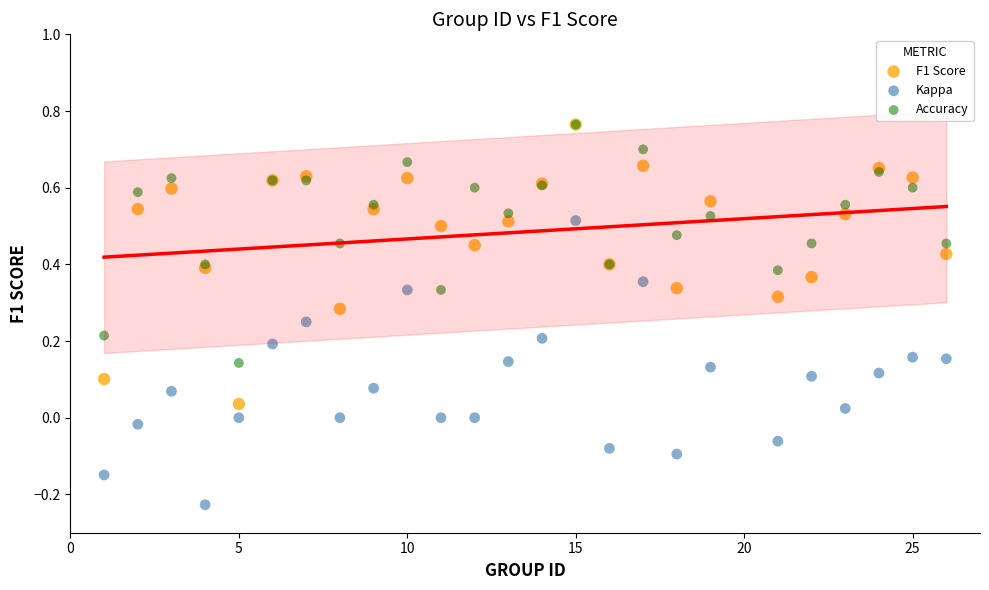

What are all the series names shown in the legend?

F1 Score, Kappa, Accuracy